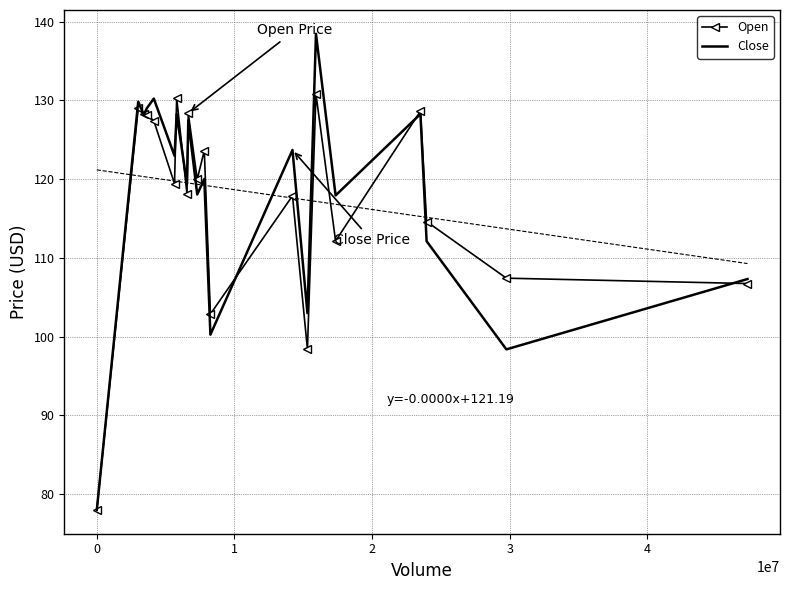

What is the difference between the maximum and second lowest values in the Open series?

32.4